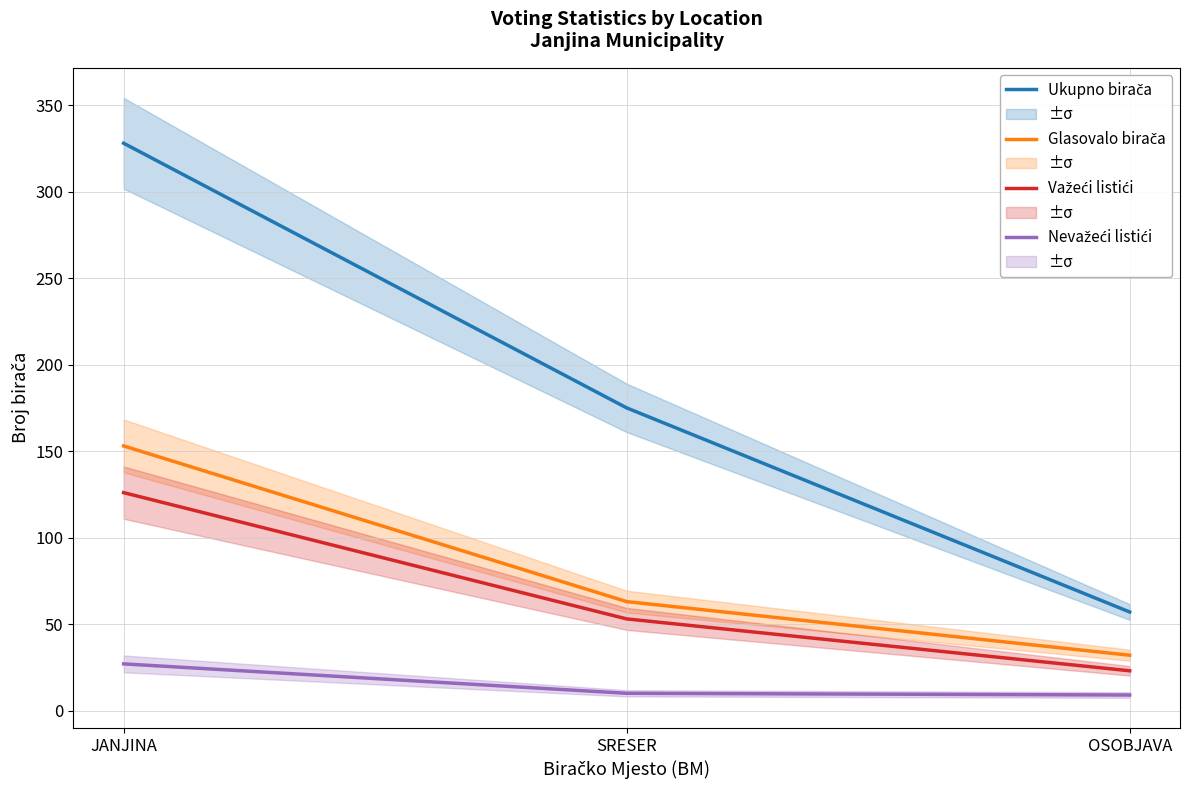

Which series changed the most between JANJINA and OSOBJAVA?

Ukupno birača